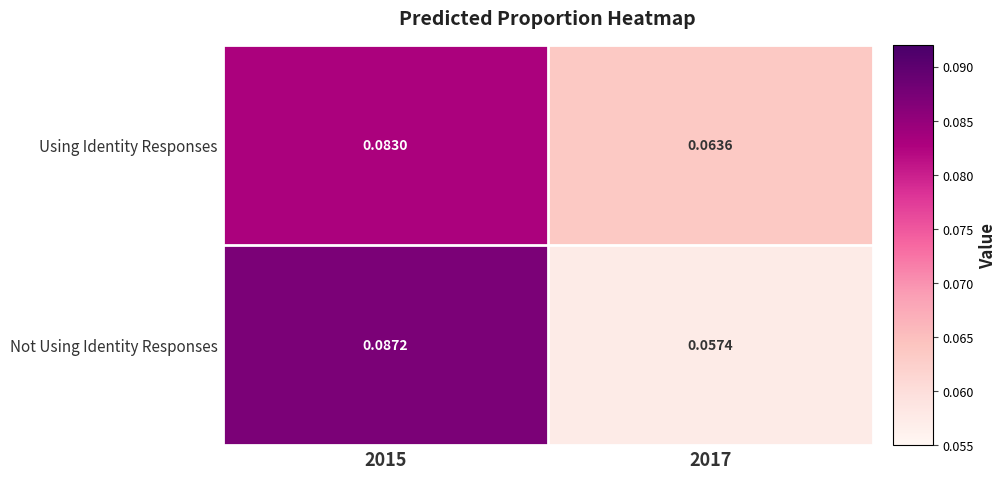

List the series in order of their peak value, highest first.

Not Using Identity Responses, Using Identity Responses